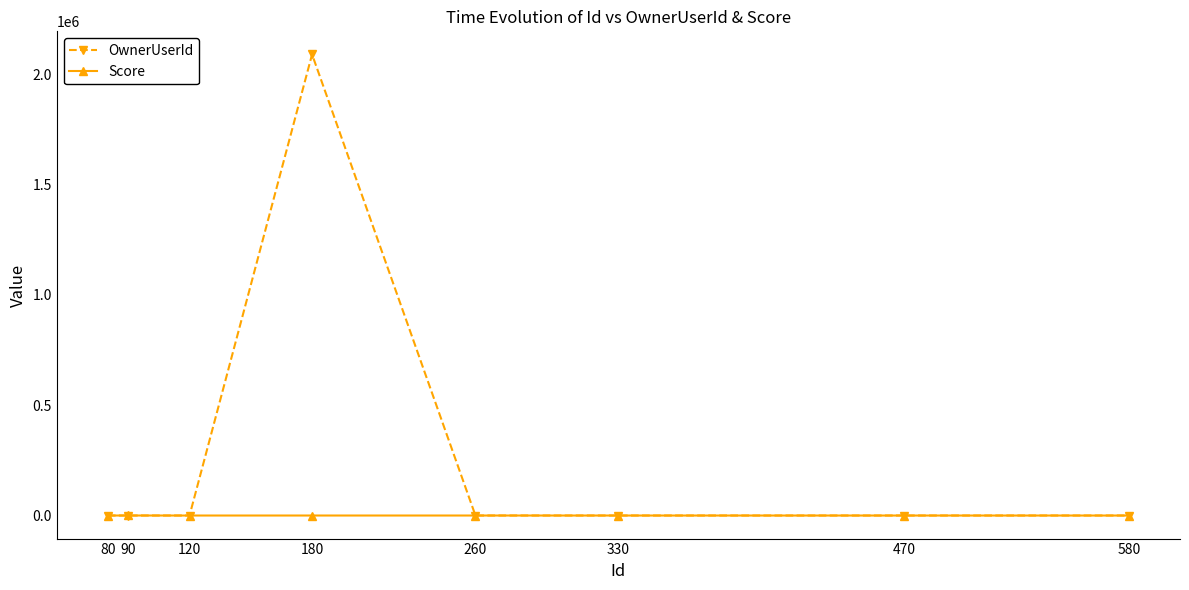

Rank the series by their average value, from highest to lowest.

OwnerUserId, Score